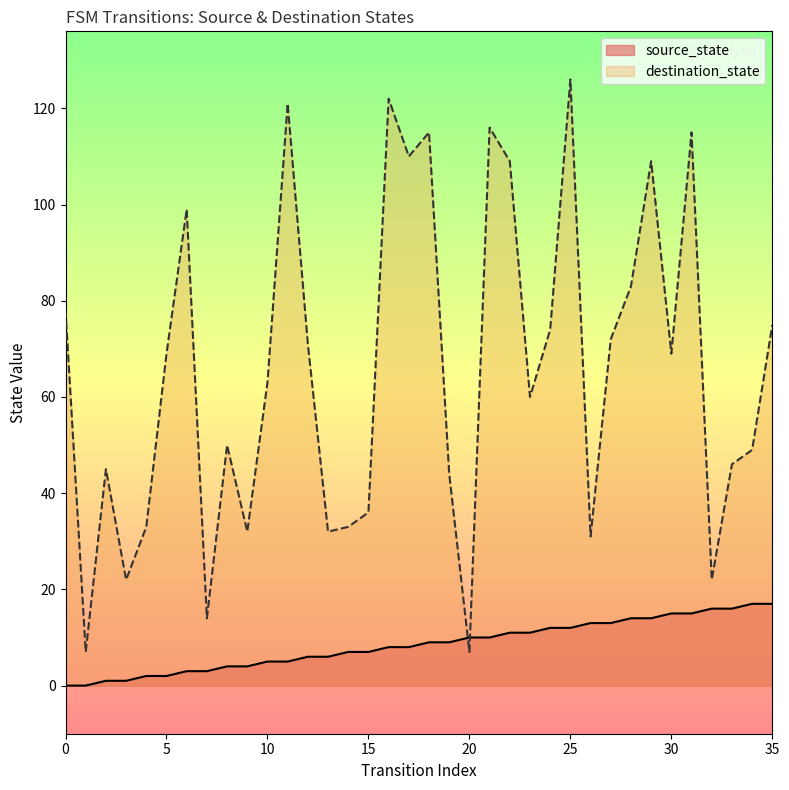

Which label corresponds to the largest value in the chart?

25